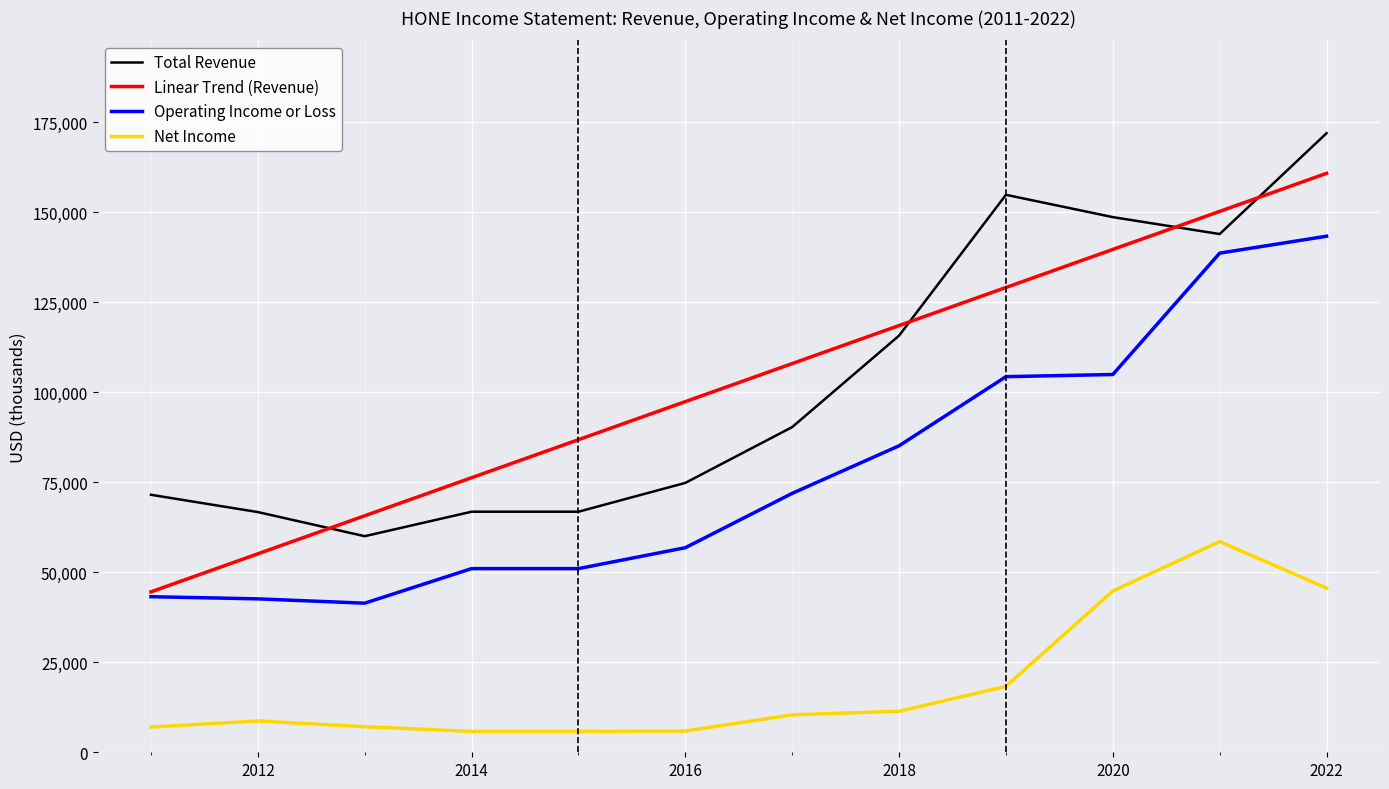

True or false: Total Revenue and Linear Trend (Revenue) cross at least once.

True